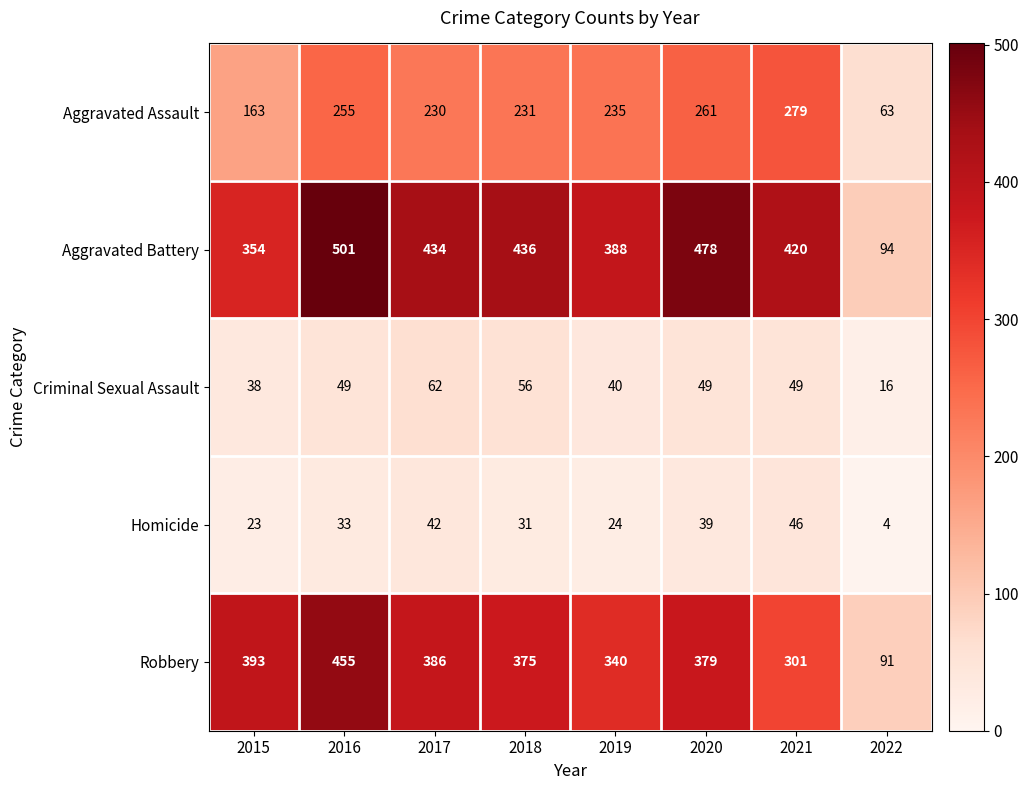

Rank the categories by Aggravated Battery value from lowest to highest.

2022, 2015, 2019, 2021, 2017, 2018, 2020, 2016